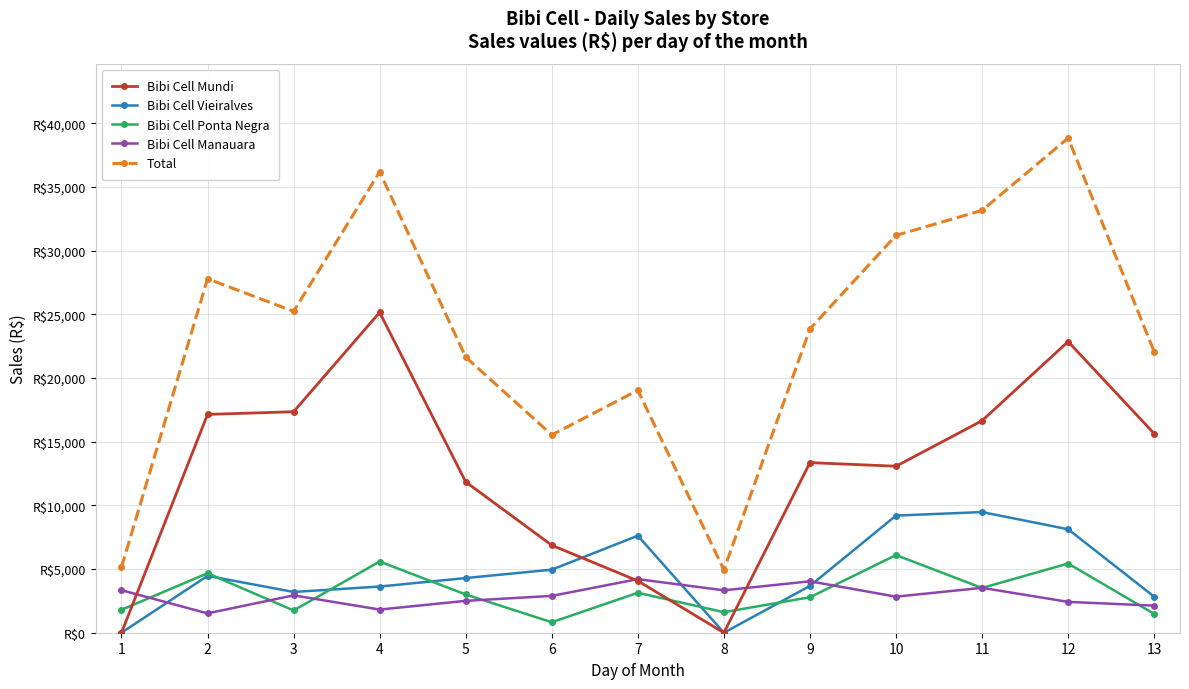

Which series has the widest spread of values?

Total